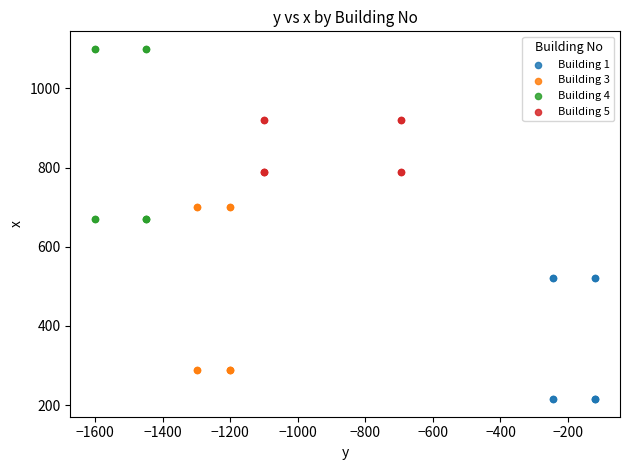

Which series contains the lowest Y value?

Building 1